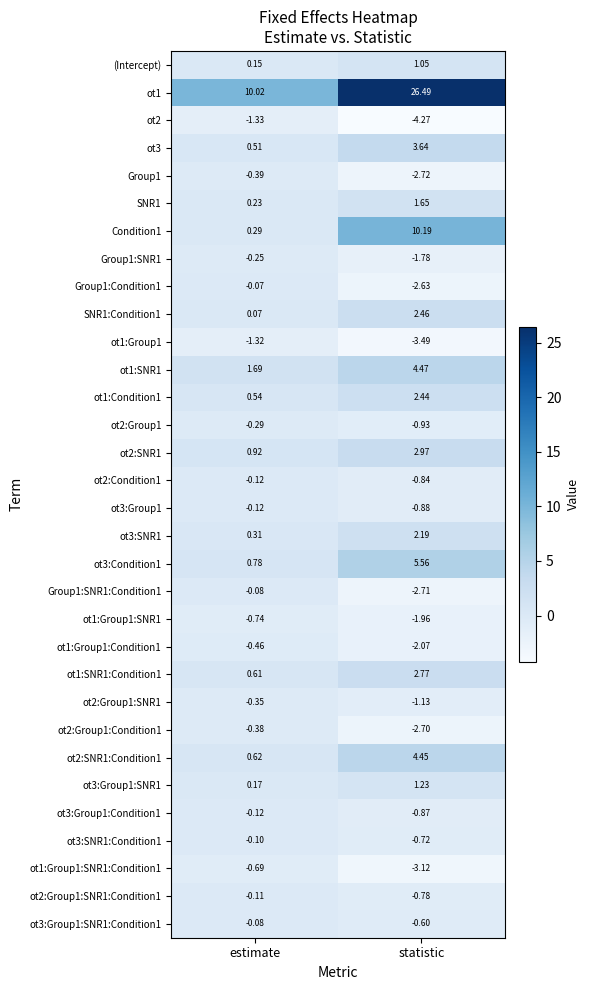

Is the value of Group1:SNR1:Condition1 at estimate greater than the value of ot1:Group1 at statistic?

Yes